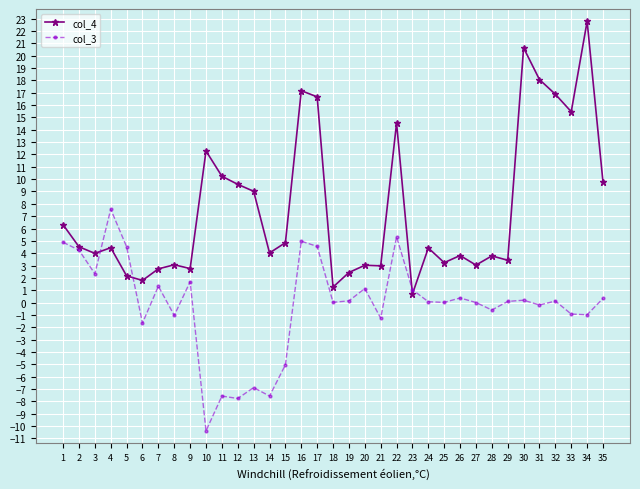

What is the spread (max minus min) of values at 13?

15.9